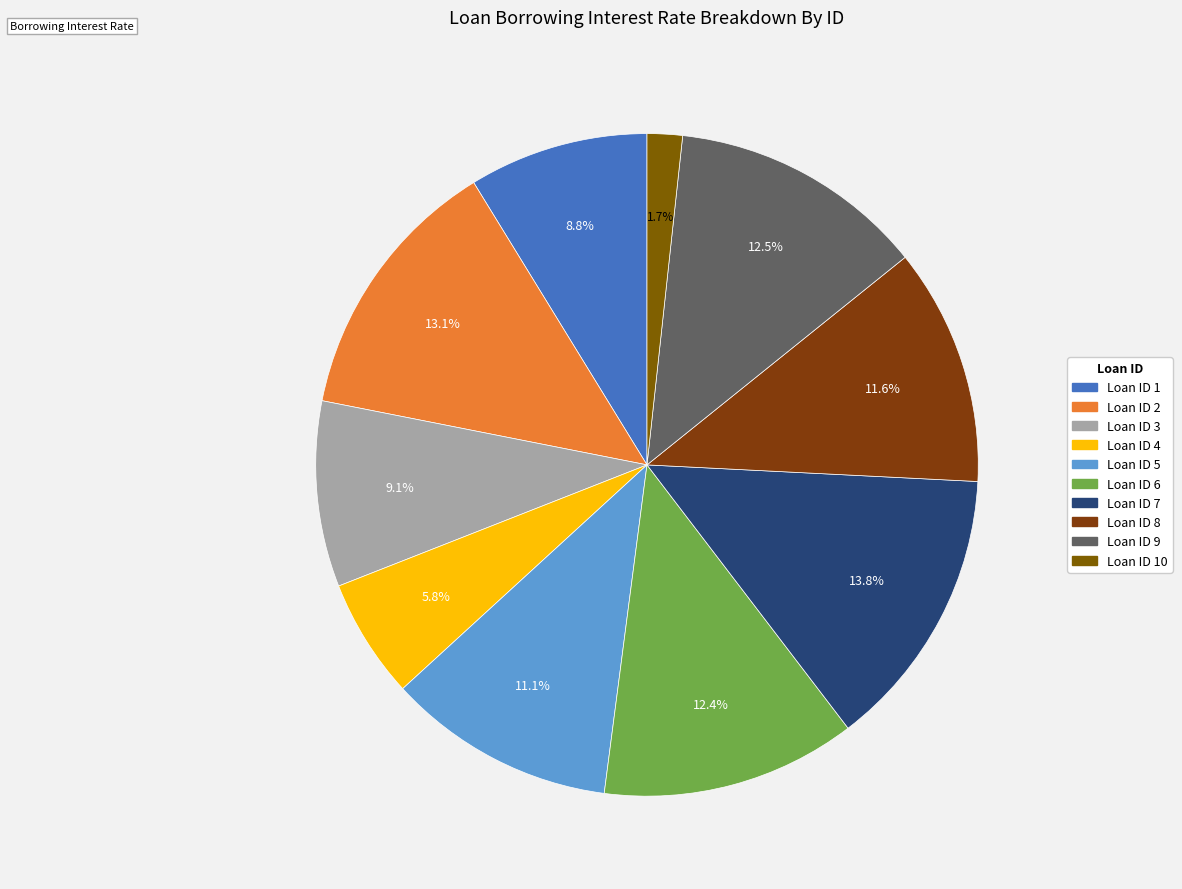

How many slices are in this pie chart?

10